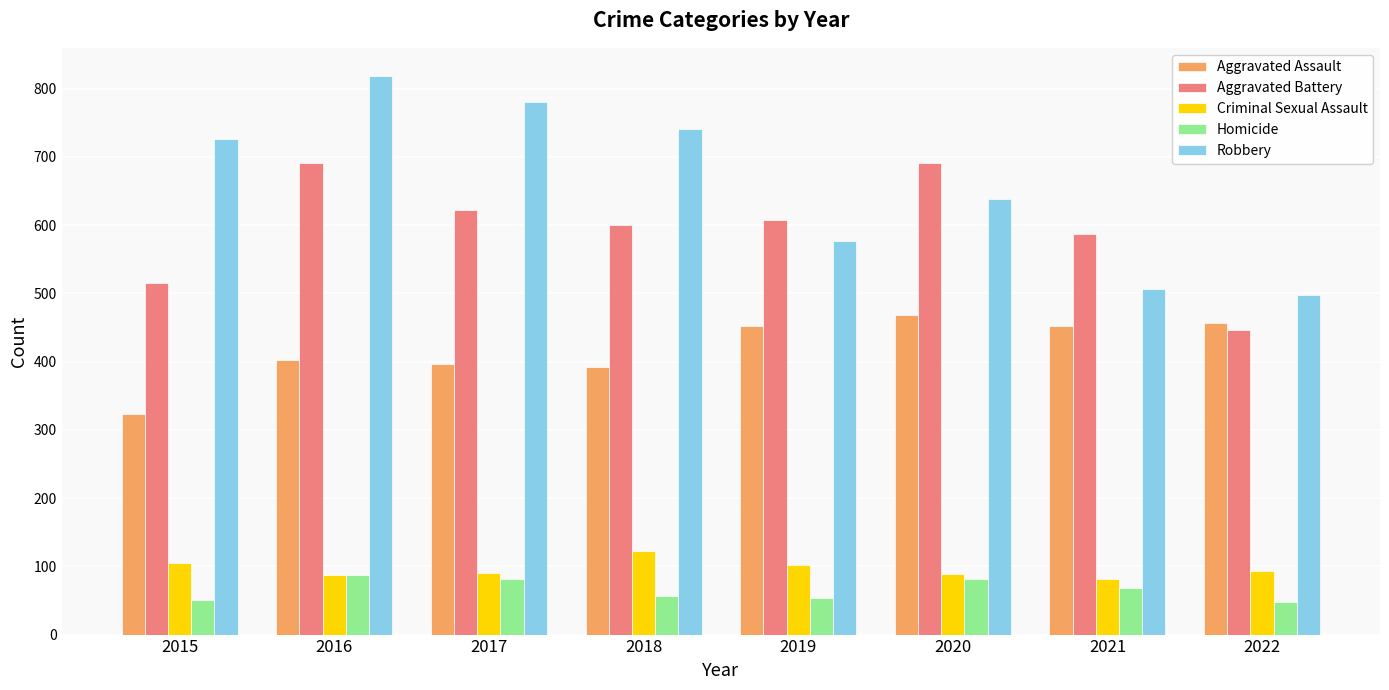

Rank the series by their maximum value, from lowest to highest.

Homicide, Criminal Sexual Assault, Aggravated Assault, Aggravated Battery, Robbery